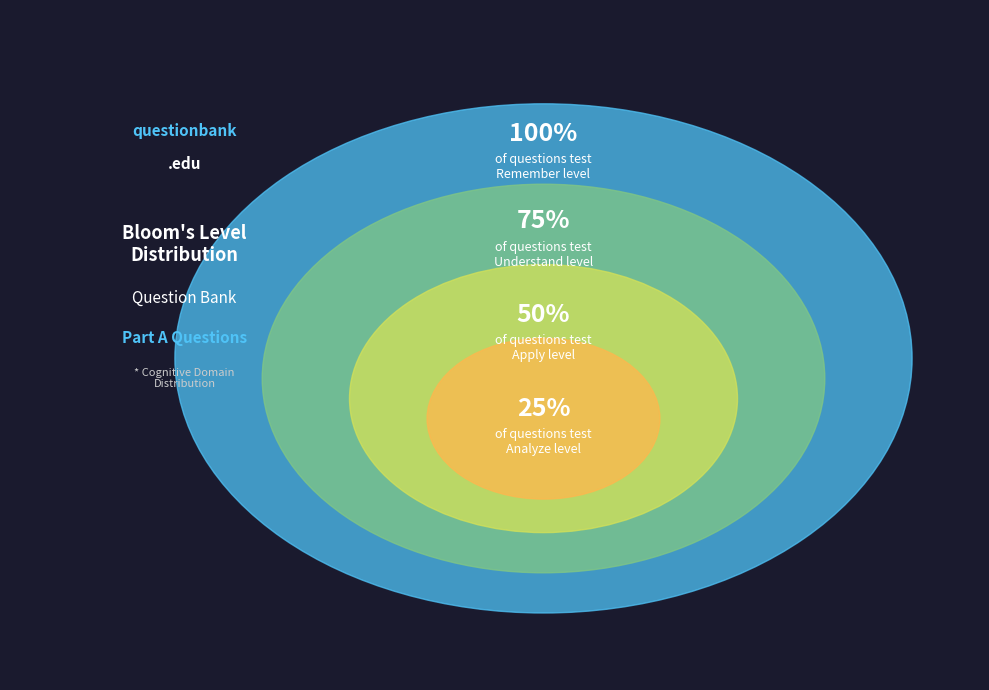

The Remember slice represents 62% of the pie. True or false?

False